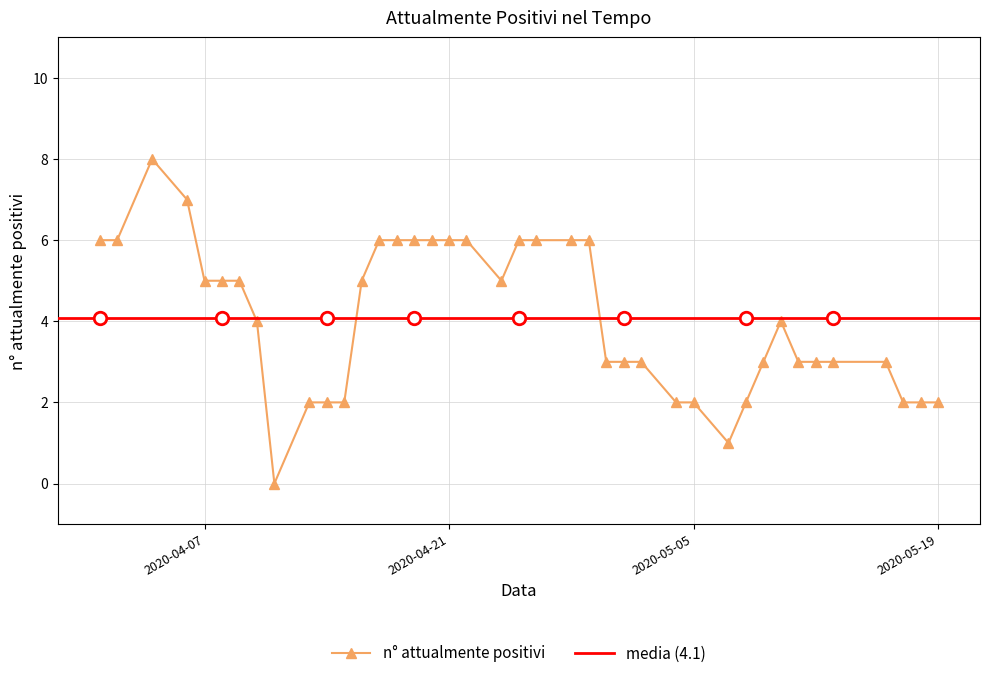

Reading left to right, transcribe all the data shown in this chart.

2020-04-01=6	2020-04-02=6	2020-04-04=8	2020-04-06=7	2020-04-07=5	2020-04-08=5	2020-04-09=5	2020-04-10=4	2020-04-11=0	2020-04-13=2	2020-04-14=2	2020-04-15=2	2020-04-16=5	2020-04-17=6	2020-04-18=6	2020-04-19=6	2020-04-20=6	2020-04-21=6	2020-04-22=6	2020-04-24=5	2020-04-25=6	2020-04-26=6	2020-04-28=6	2020-04-29=6	2020-04-30=3	2020-05-01=3	2020-05-02=3	2020-05-04=2	2020-05-05=2	2020-05-07=1	2020-05-08=2	2020-05-09=3	2020-05-10=4	2020-05-11=3	2020-05-12=3	2020-05-13=3	2020-05-16=3	2020-05-17=2	2020-05-18=2	2020-05-19=2